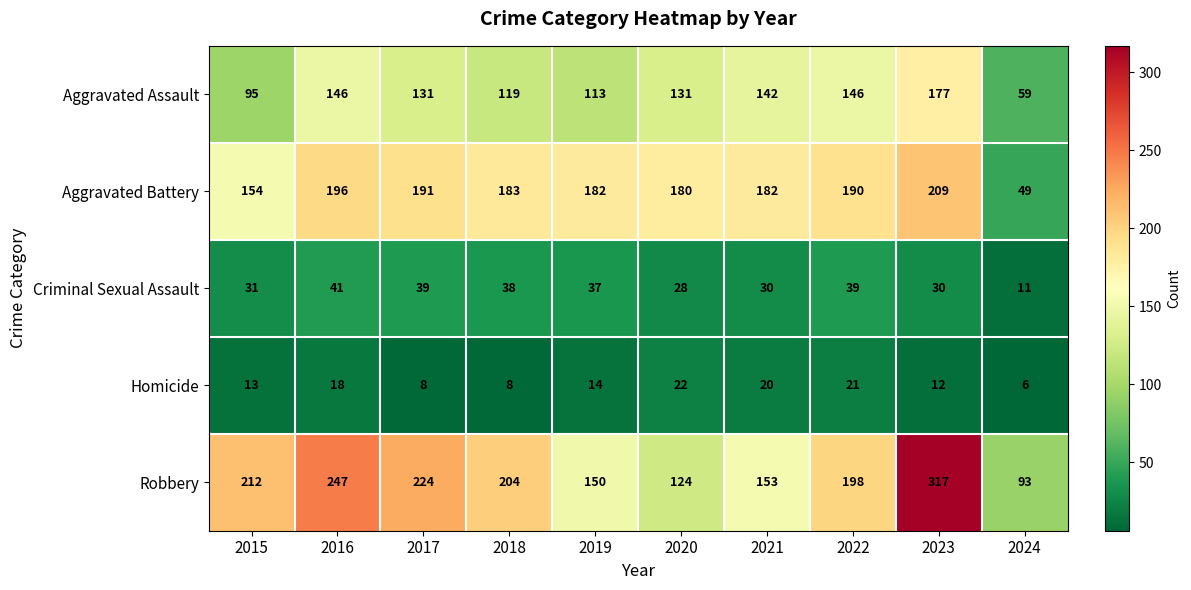

At which label does Aggravated Battery first exceed 183?

2016